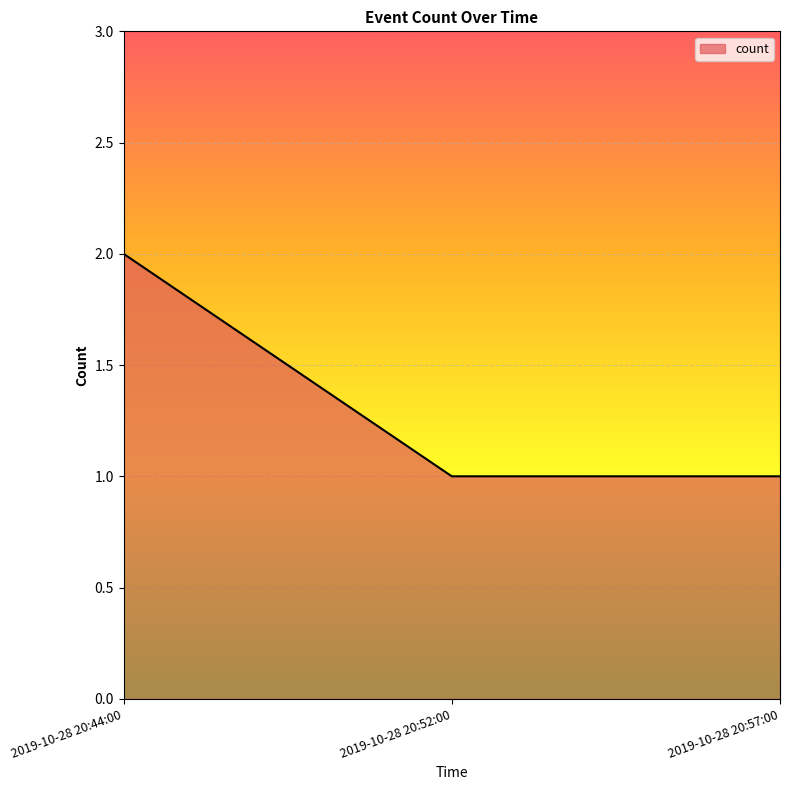

What is the sum of the values at 2019-10-28 20:44:00 and 2019-10-28 20:52:00?

3